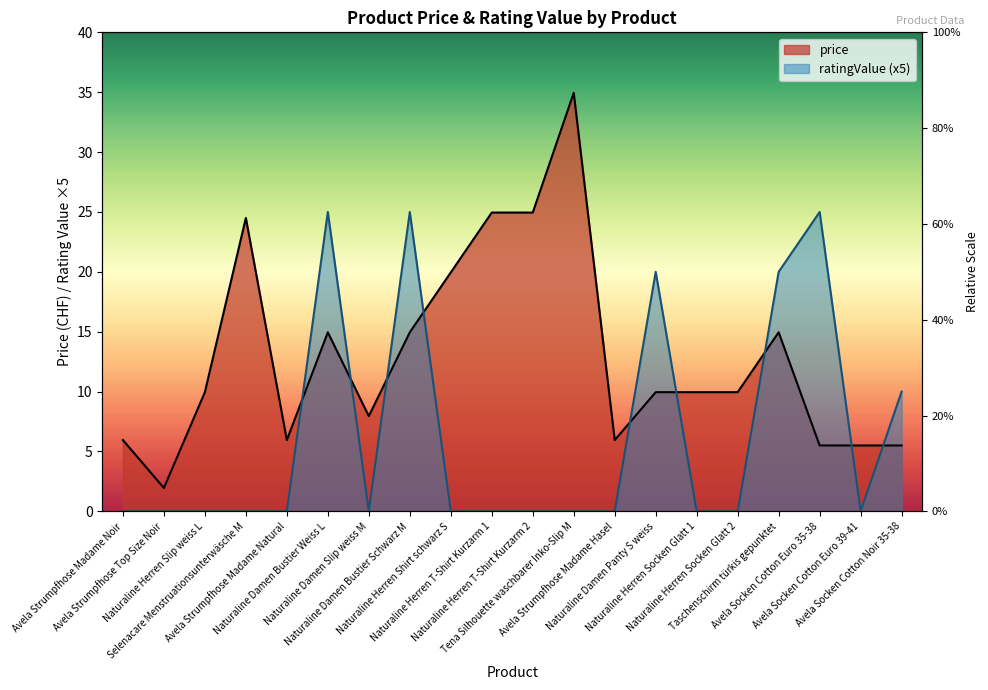

How many values in the price series exceed 9?

12